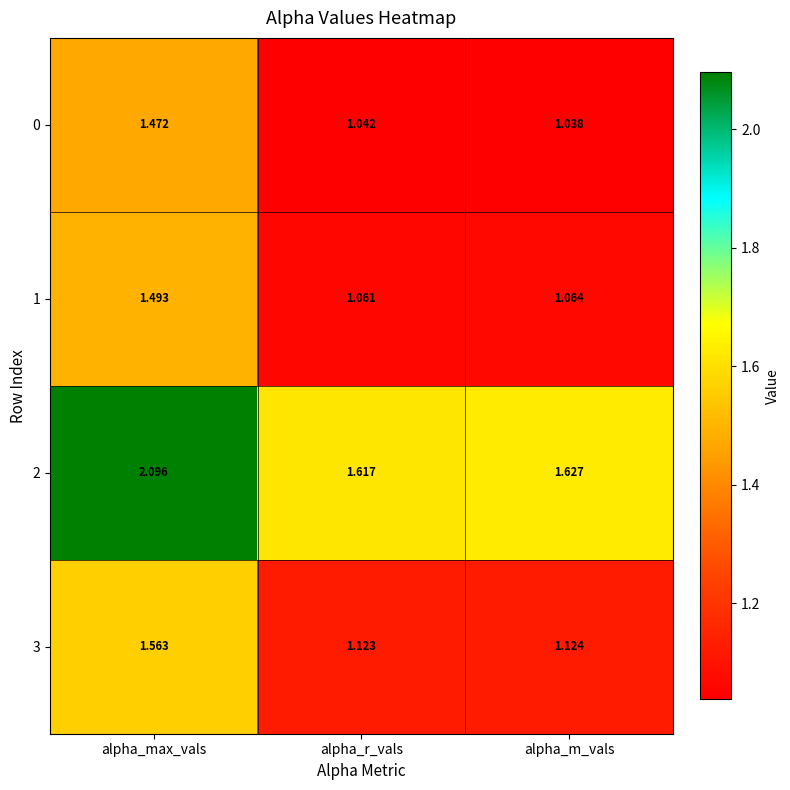

Is the value of 1 at alpha_max_vals greater than the value of 2 at alpha_r_vals?

No